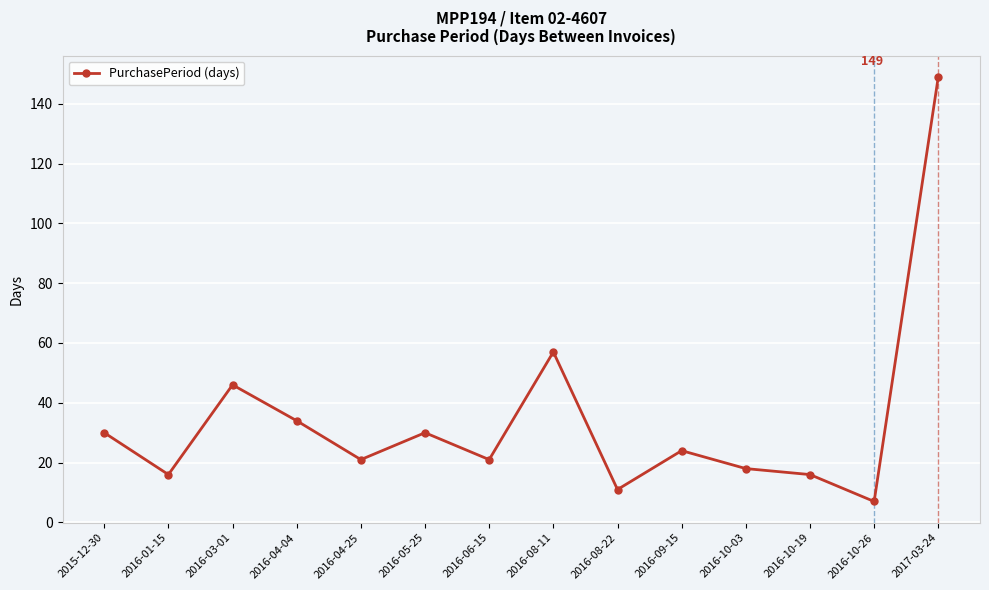

Which label corresponds to the largest value in the chart?

2017-03-24